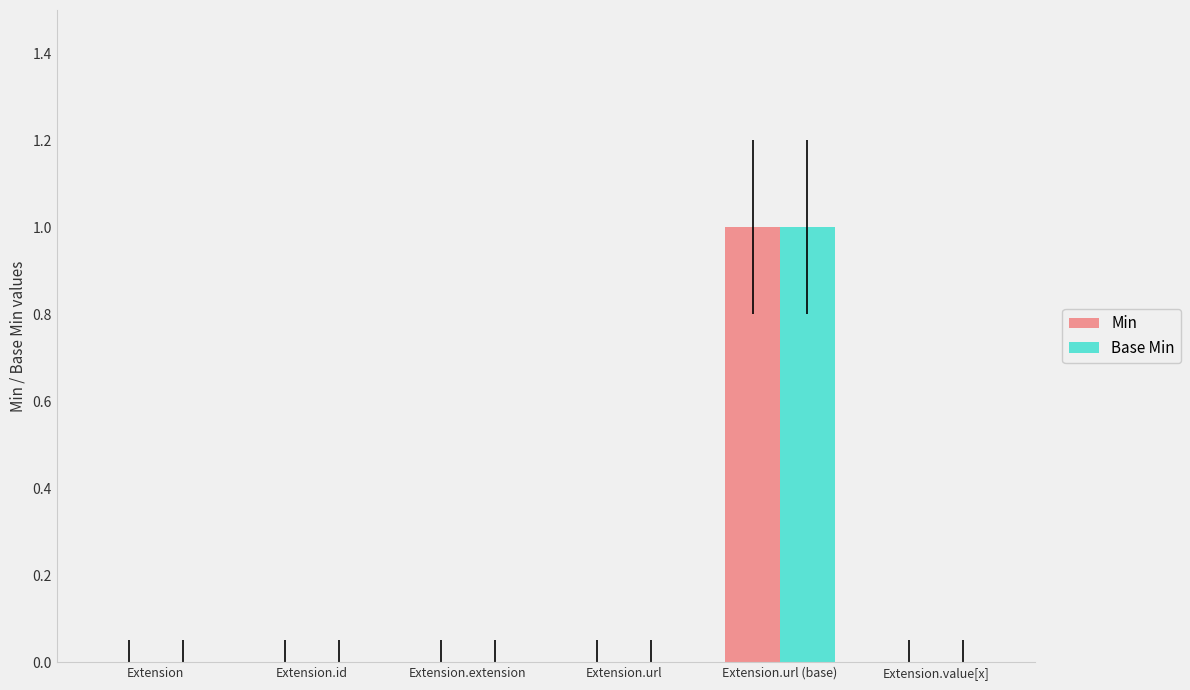

Which category has the highest value in the Min series?

Extension.url (base)